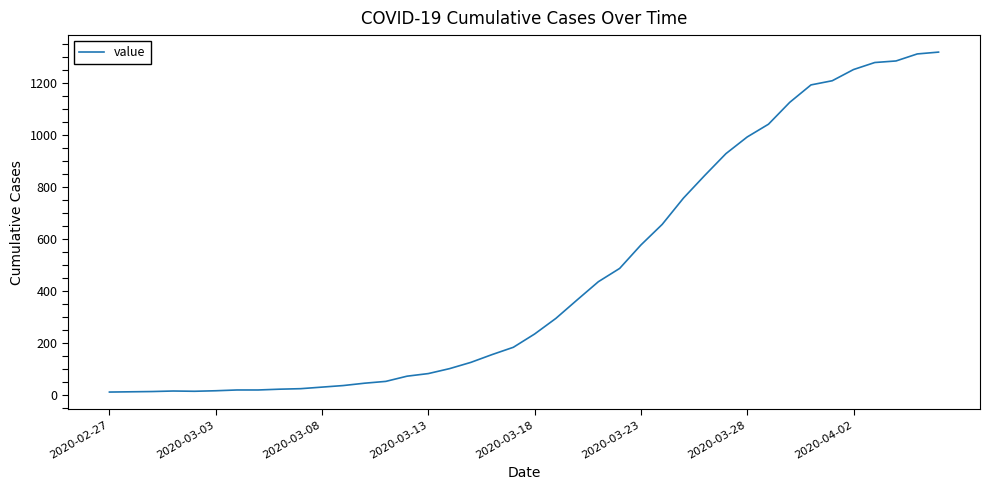

What is the difference between the maximum and minimum values?

1306